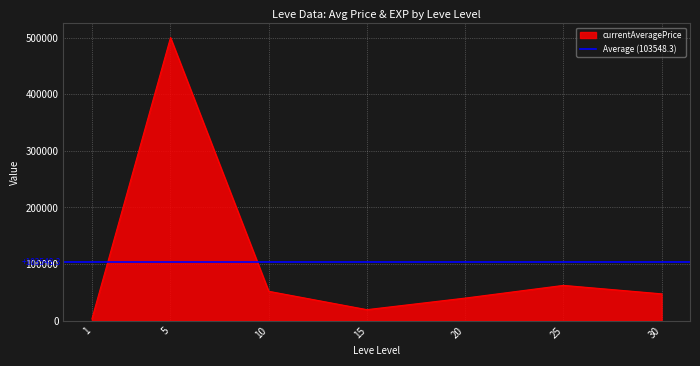

What is the difference between the values at 20 and 10?

11999.5